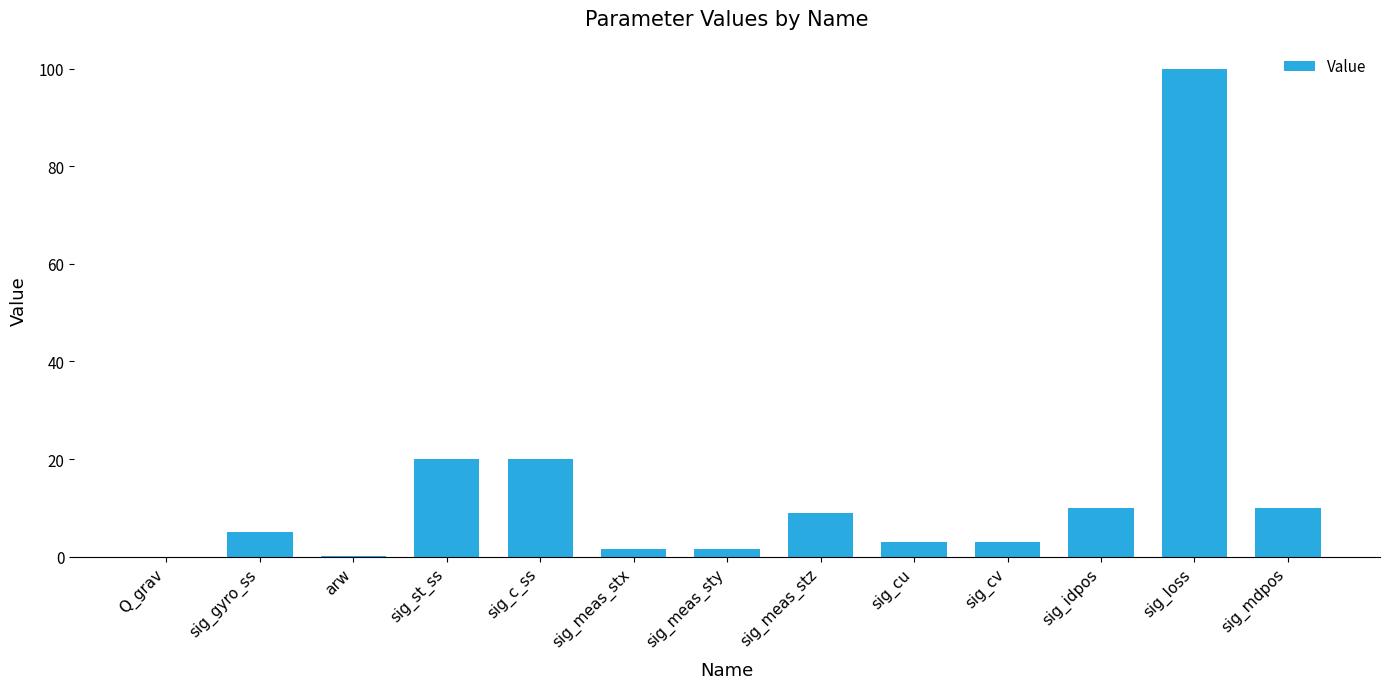

Which label corresponds to the largest value in the chart?

sig_loss